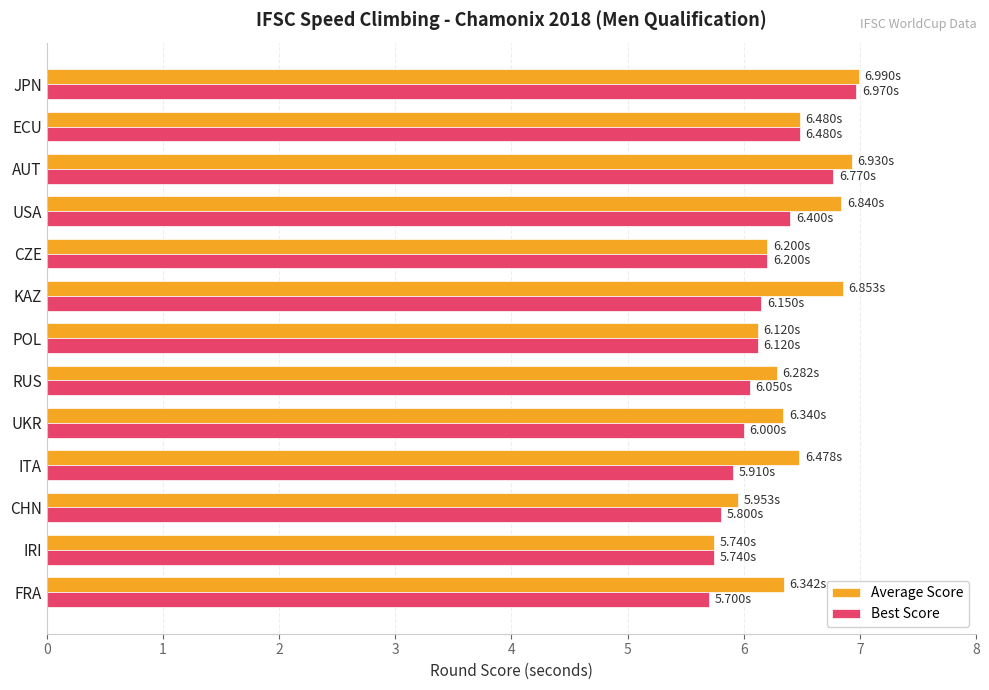

Rank the series at KAZ from highest to lowest value.

Average Score, Best Score